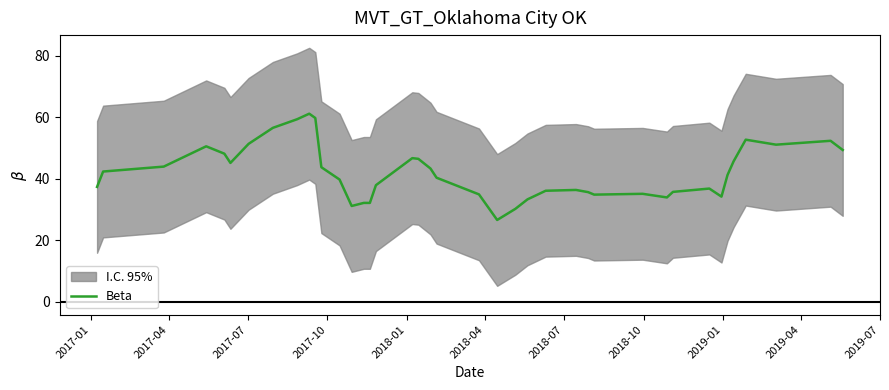

Reading right to left, list all the values displayed in this chart.

49.4	52.4	51.1	52.8	45.7	41.3	34.2	36.9	35.8	34.0	35.2	34.9	35.7	36.4	36.1	33.3	30.3	26.7	35.0	40.4	43.4	46.5	46.8	38.0	32.2	32.2	31.2	39.8	43.8	59.8	61.2	59.4	56.6	51.4	45.2	48.2	50.6	44.0	42.4	37.4